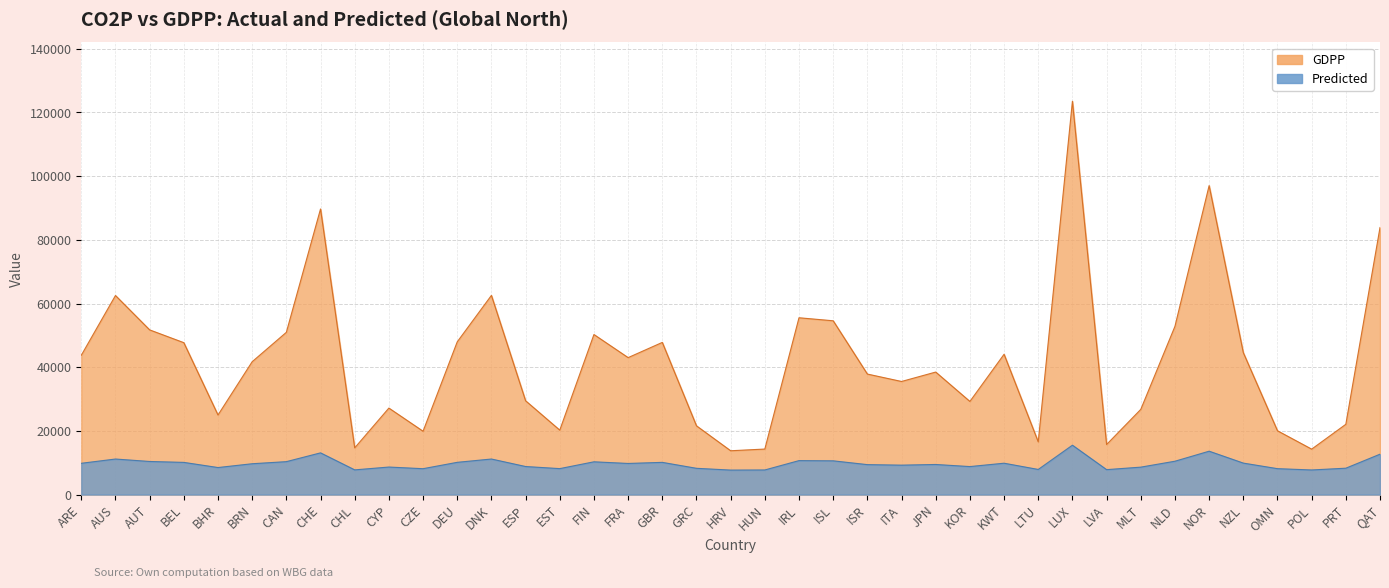

What are all the series names shown in the legend?

GDPP, Predicted